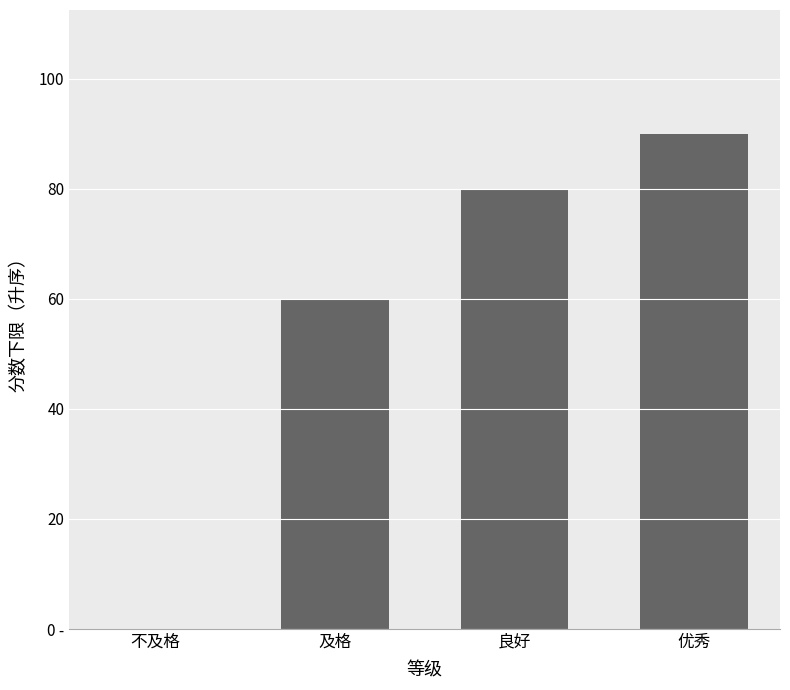

The chart shows a value of 0 at 不及格. True or false?

True